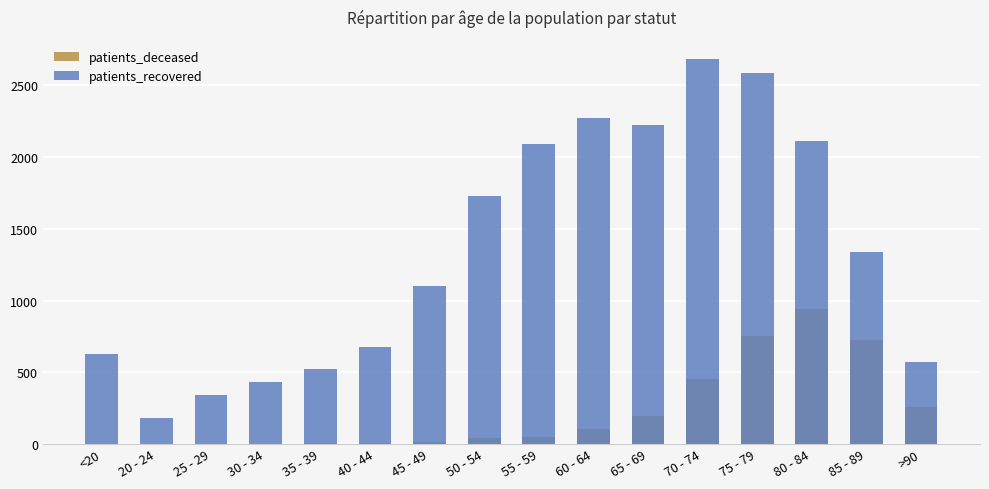

Reading right to left, list all the values displayed in this chart.

patients_deceased: >90=259	85 - 89=727	80 - 84=941	75 - 79=751	70 - 74=450	65 - 69=198	60 - 64=105	55 - 59=50	50 - 54=38	45 - 49=16	40 - 44=4	35 - 39=8	30 - 34=3	25 - 29=1	20 - 24=0	<20=3
patients_recovered: >90=572	85 - 89=1335	80 - 84=2111	75 - 79=2584	70 - 74=2684	65 - 69=2221	60 - 64=2270	55 - 59=2088	50 - 54=1728	45 - 49=1100	40 - 44=675	35 - 39=524	30 - 34=433	25 - 29=342	20 - 24=182	<20=630